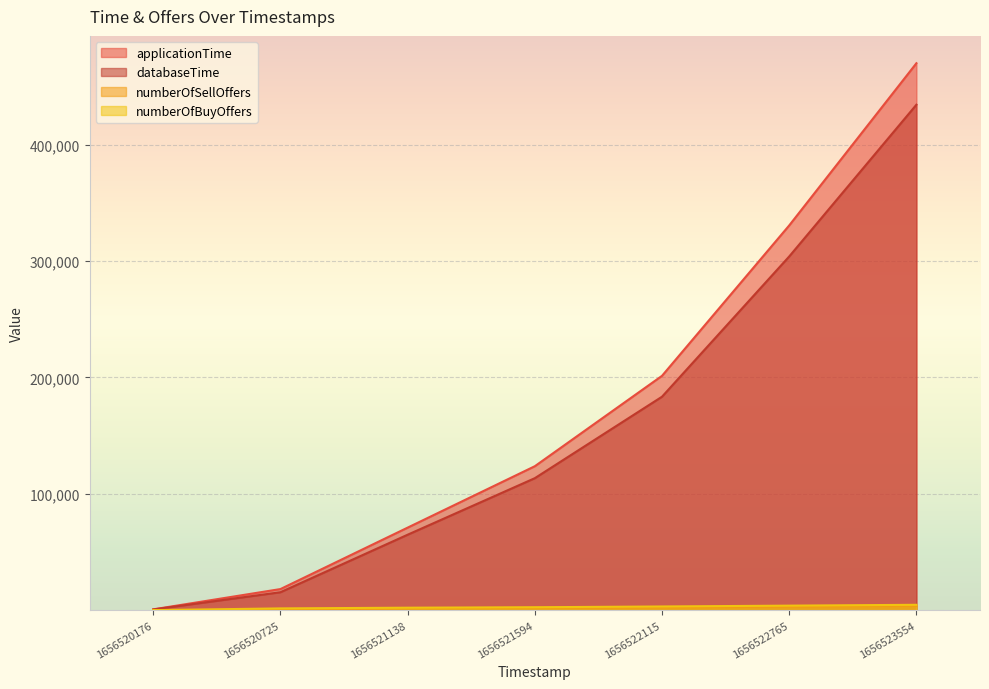

How many series are shown in this chart?

4